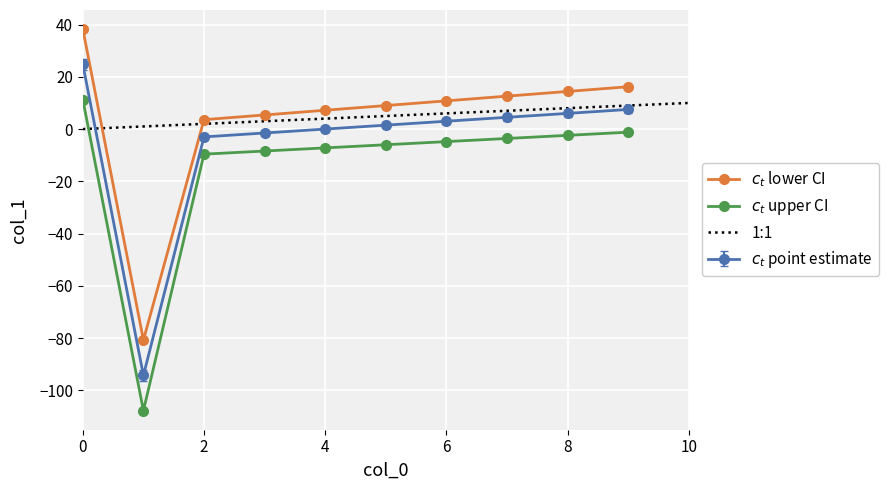

True or false: the data shows 81.6 at 6.

False